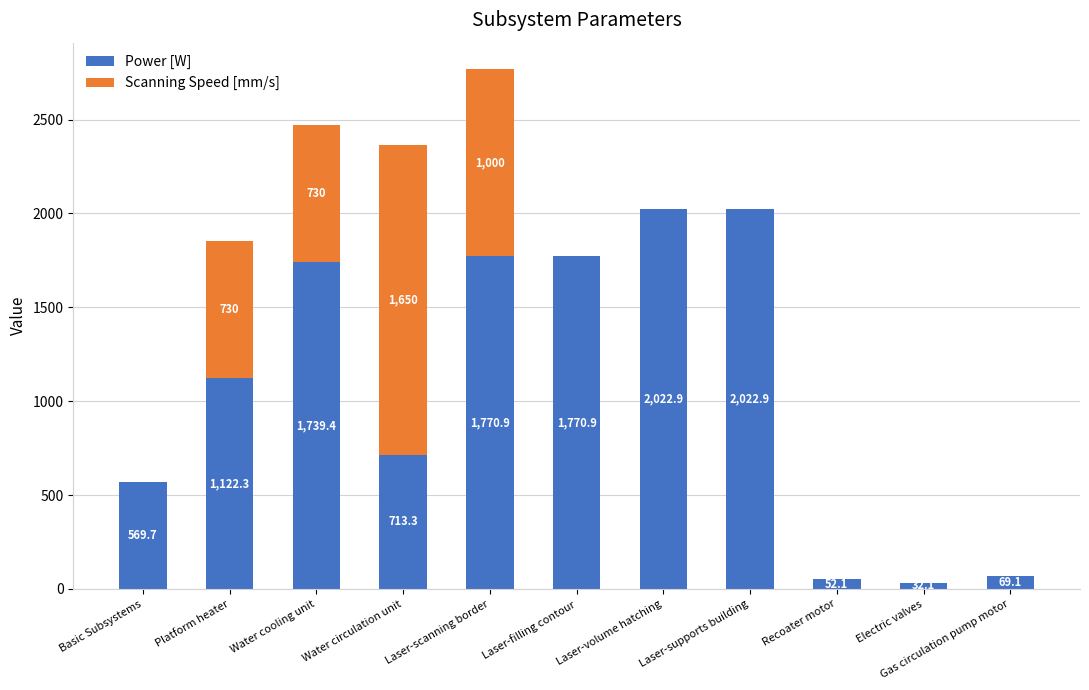

At which category is the sum across all series the highest?

Laser-scanning border